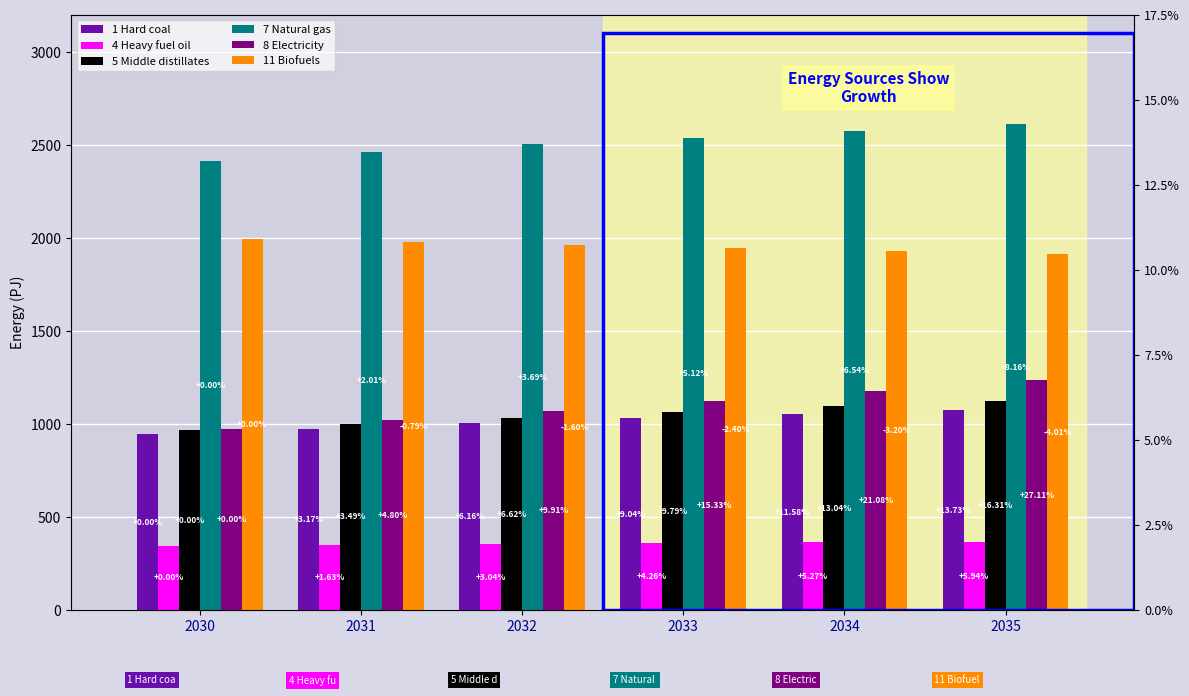

List the labels in order of 8 Electricity value, largest first.

2035, 2034, 2033, 2032, 2031, 2030